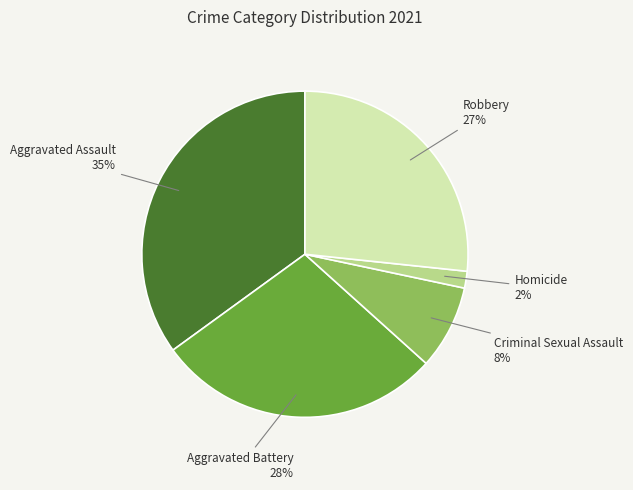

Count the number of slices in the pie.

5